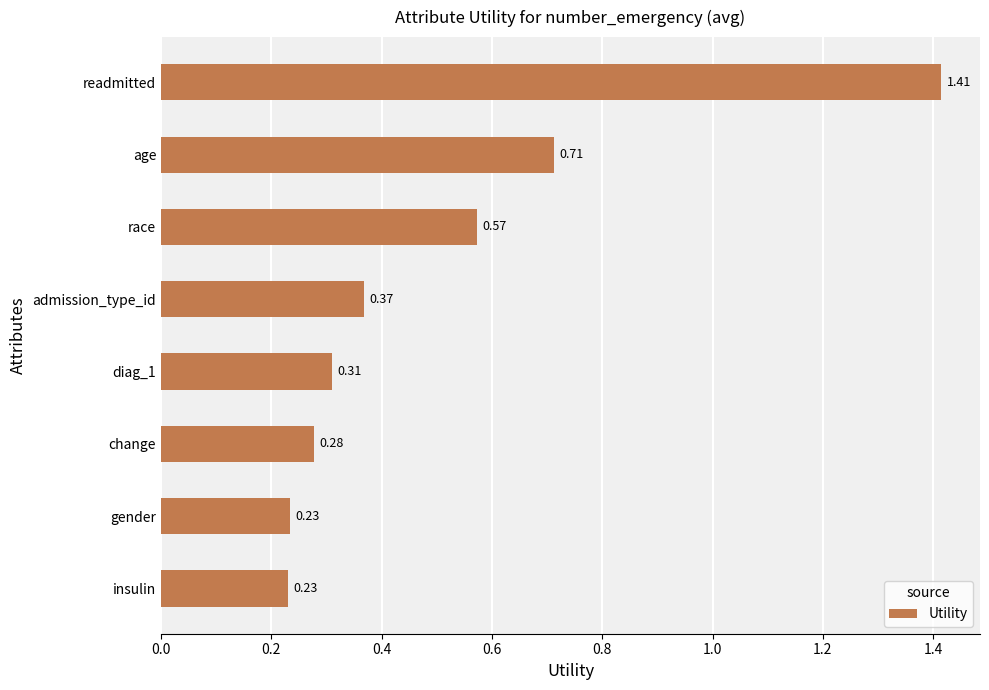

What is the label of the 3rd bar from the top?

race